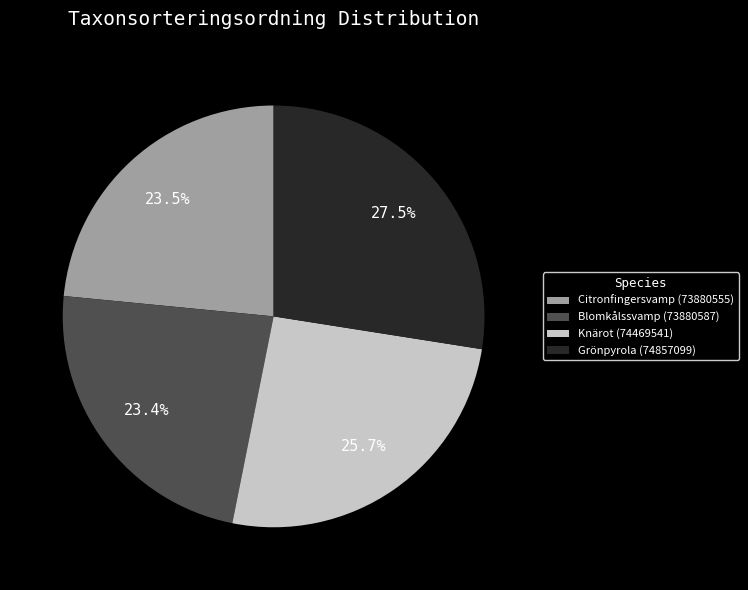

What is the total percentage of Blomkålssvamp (73880587) and Citronfingersvamp (73880555)?

46.9%